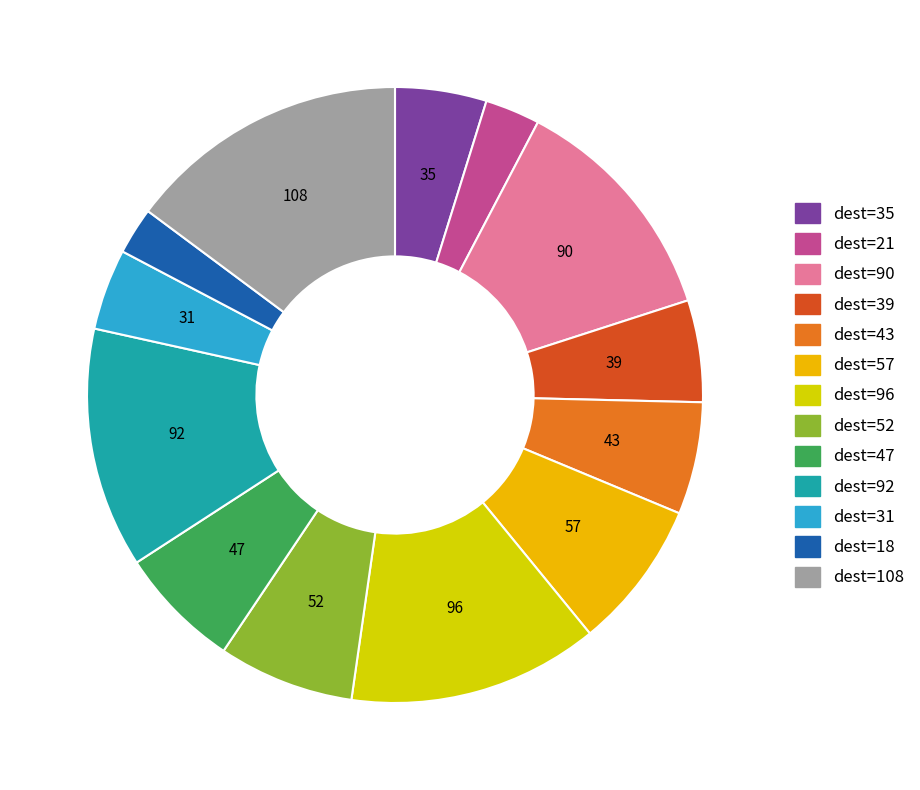

Does any single category account for the majority?

No